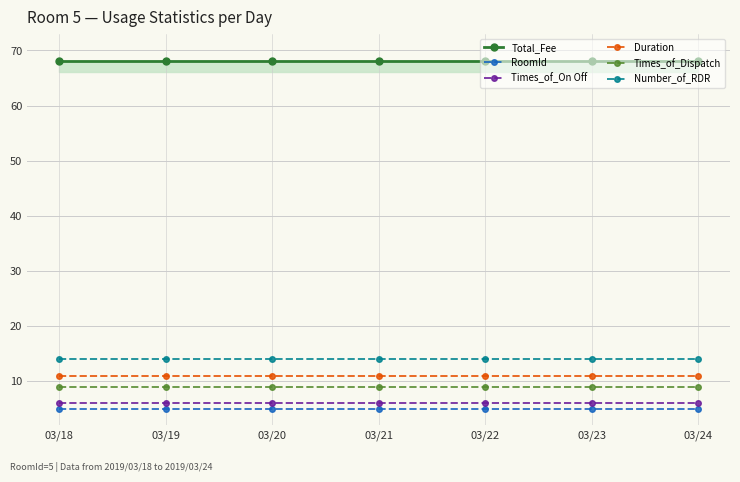

Reading left to right, list all the values displayed in this chart.

Total_Fee: 03/18=68	03/19=68	03/20=68	03/21=68	03/22=68	03/23=68	03/24=68
RoomId: 03/18=5	03/19=5	03/20=5	03/21=5	03/22=5	03/23=5	03/24=5
Times_of_On Off: 03/18=6	03/19=6	03/20=6	03/21=6	03/22=6	03/23=6	03/24=6
Duration: 03/18=11	03/19=11	03/20=11	03/21=11	03/22=11	03/23=11	03/24=11
Times_of_Dispatch: 03/18=9	03/19=9	03/20=9	03/21=9	03/22=9	03/23=9	03/24=9
Number_of_RDR: 03/18=14	03/19=14	03/20=14	03/21=14	03/22=14	03/23=14	03/24=14